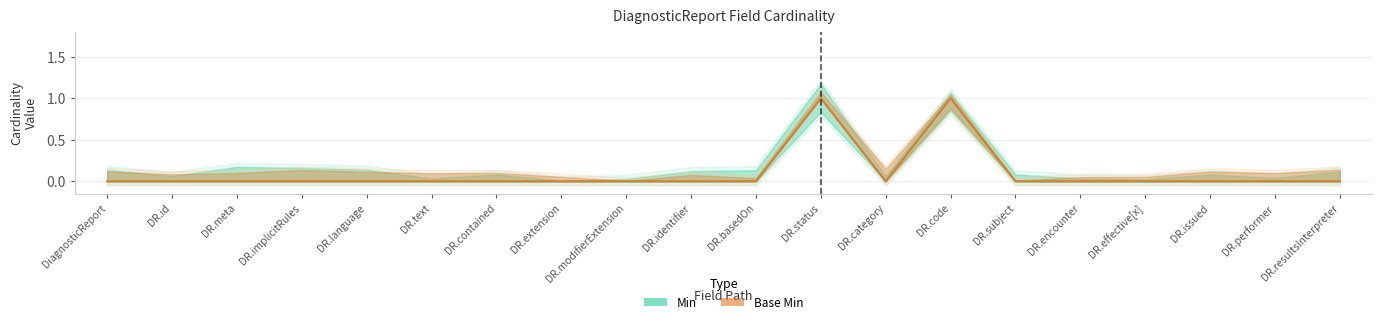

List the series in order of their peak value, highest first.

Min, Base Min